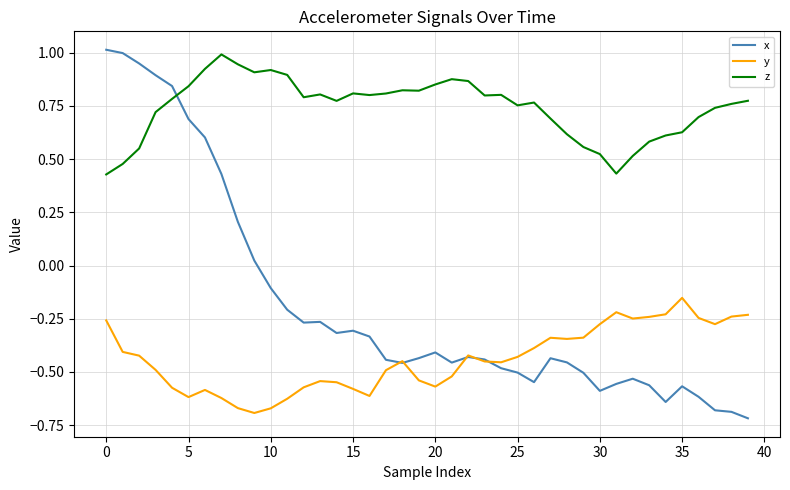

Count the number of categories in the chart.

40